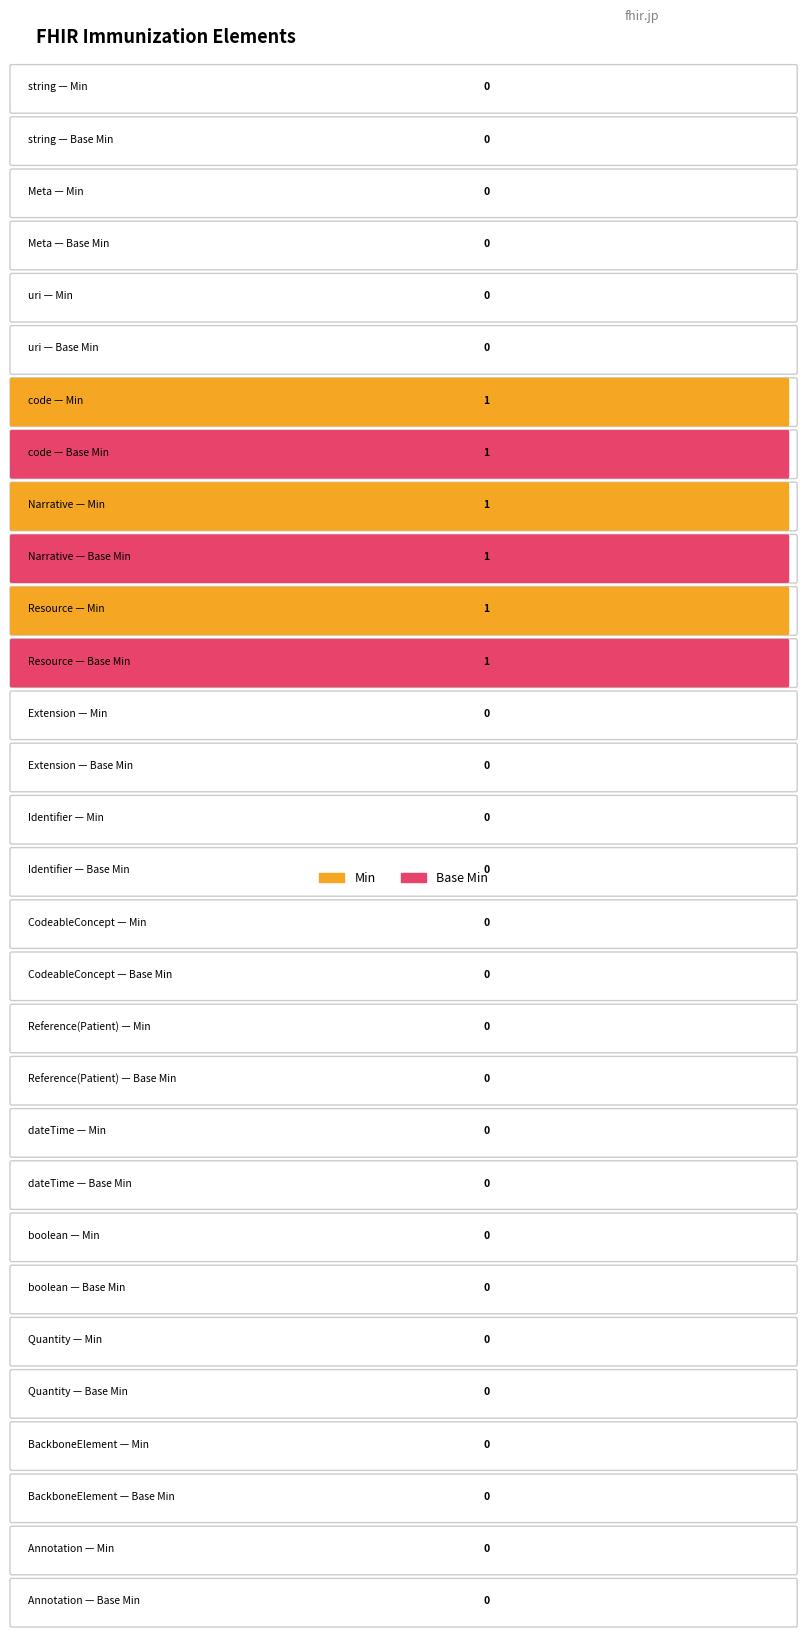

What is the difference between the Base Min values at Resource and BackboneElement?

1